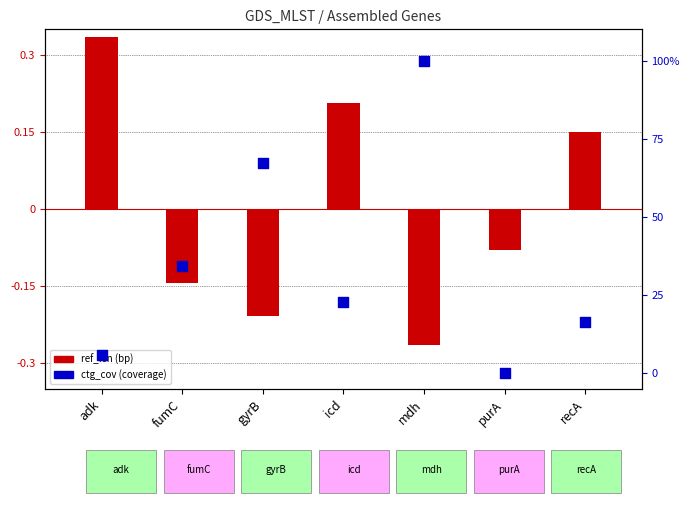

Which series has the largest total across all categories?

ctg_cov (coverage)